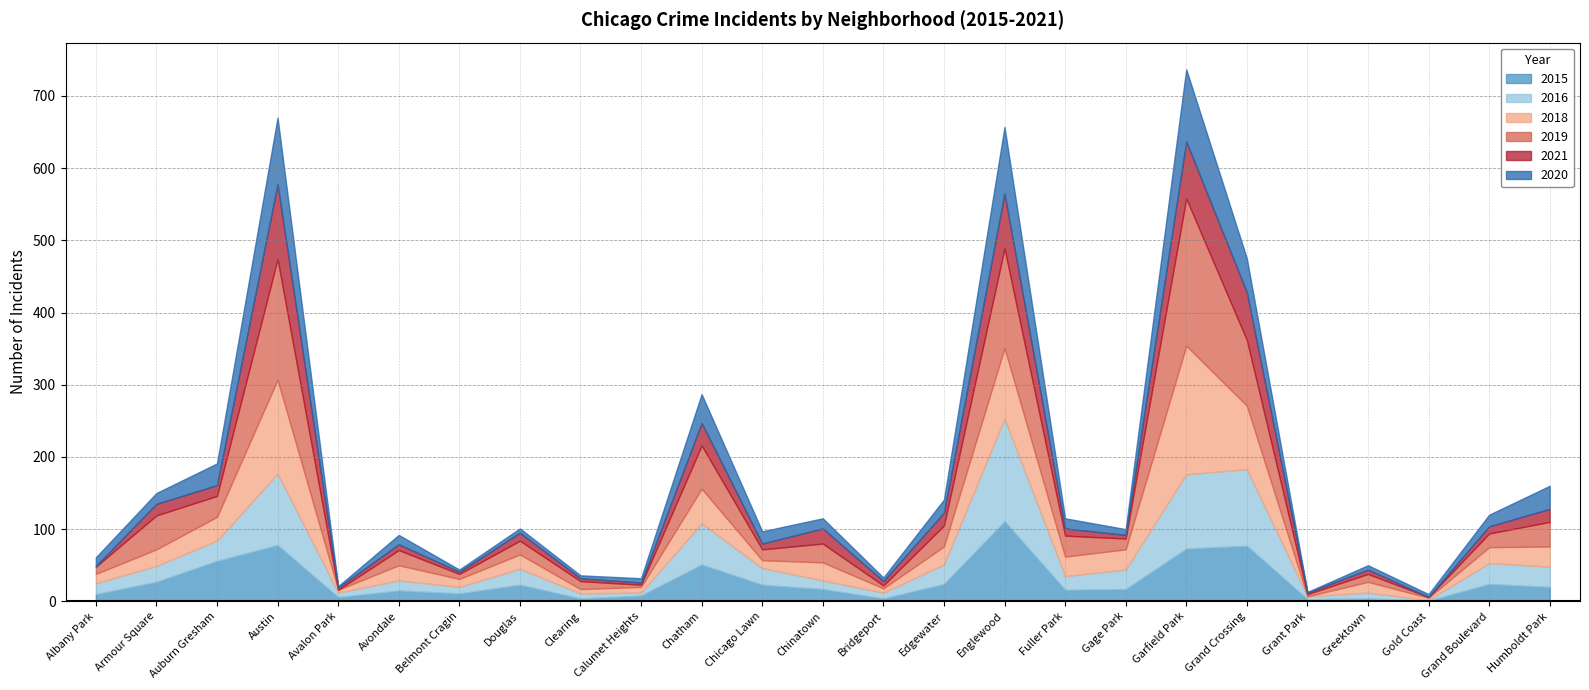

True or false: 2015 has more than 0 interior local peaks.

True